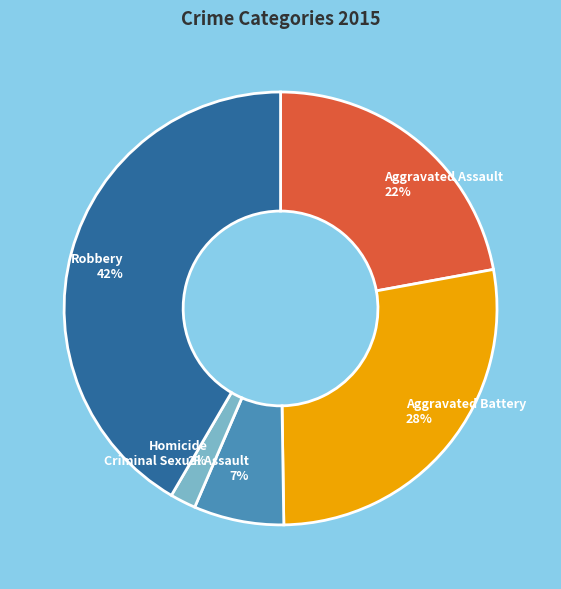

Do Homicide and Aggravated Assault together represent more than half of the pie?

No